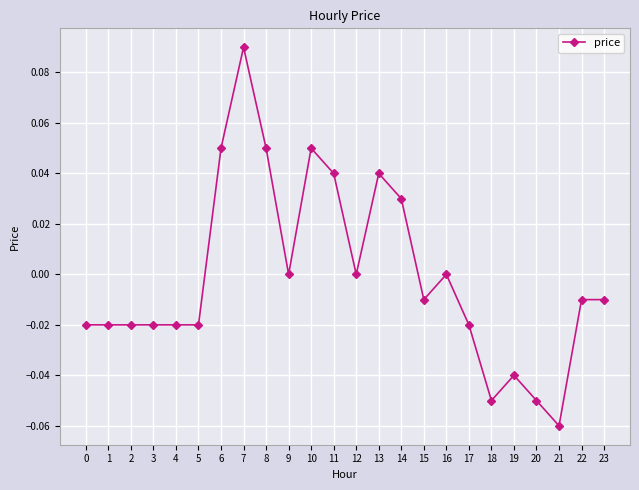

Which has a higher value, 14 or 12?

14